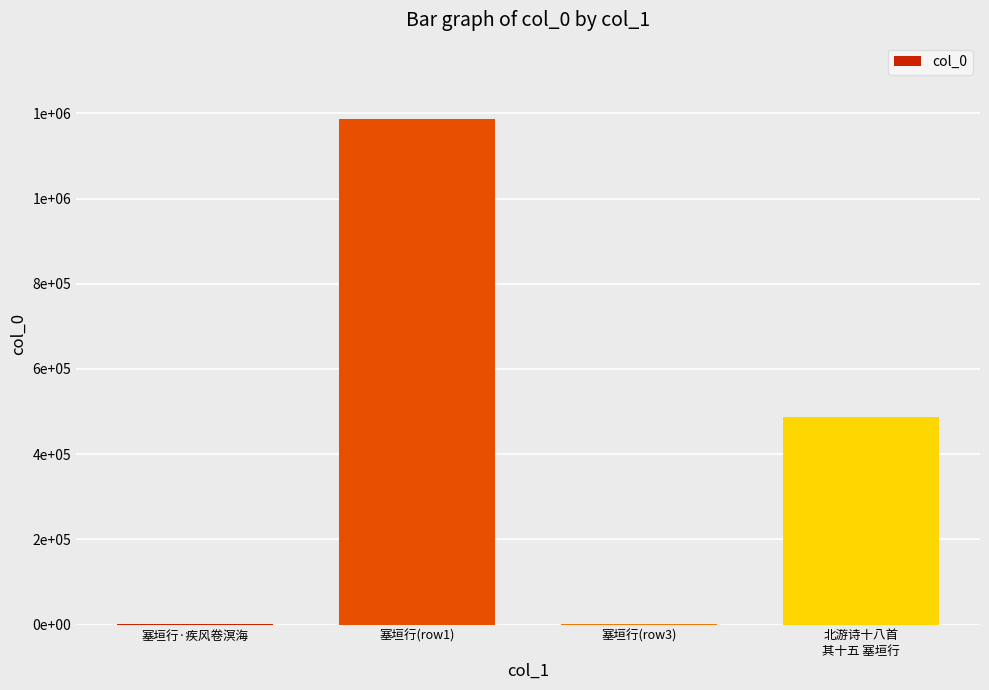

Where is the data nearest to the value 594356?

北游诗十八首
其十五 塞垣行